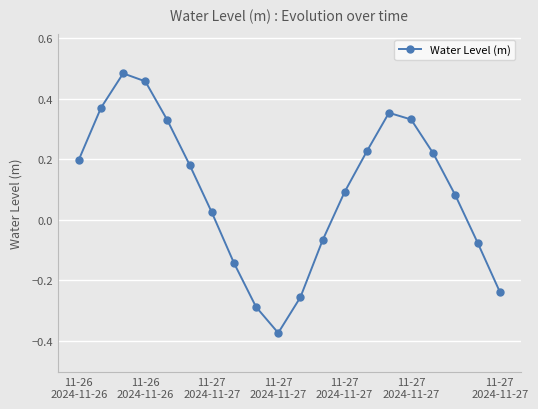

How many interior local valleys (lower than both neighbors) does the data have?

1